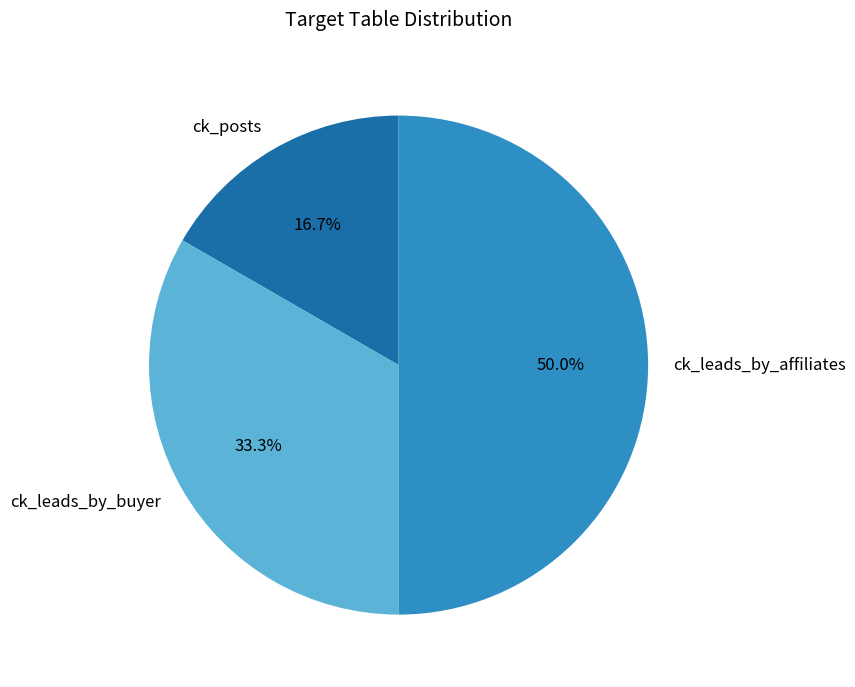

Which category has the smallest portion of the pie?

ck_posts